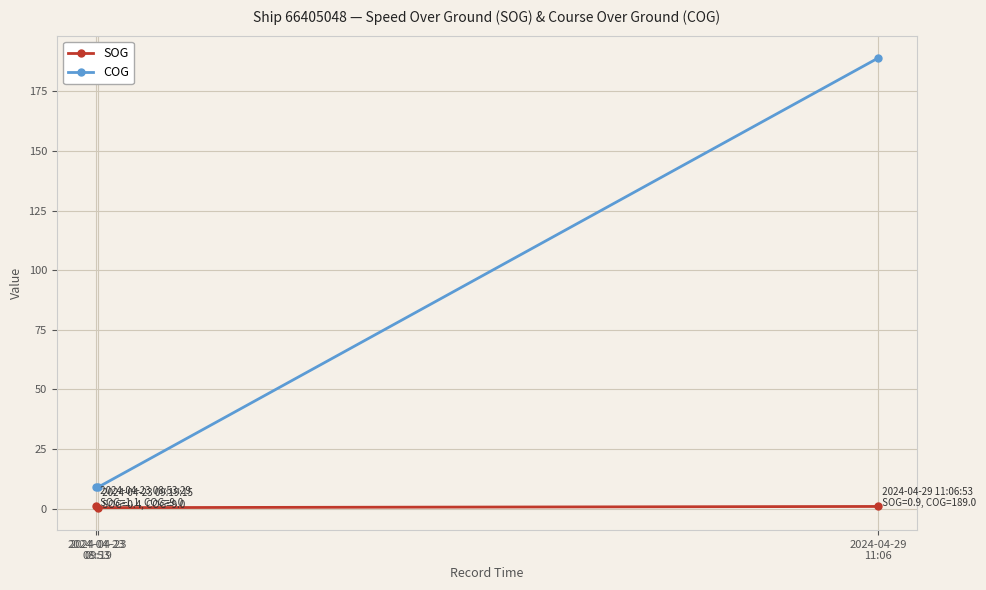

Which series has the largest range (max minus min)?

COG